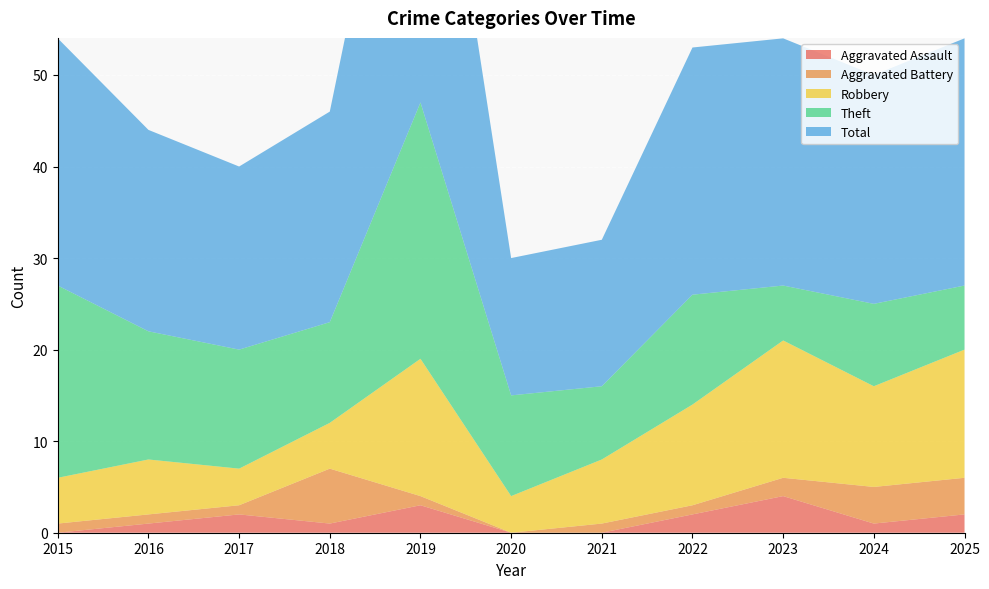

Reading right to left, extract all data points from this chart.

Aggravated Assault: 2025=2	2024=1	2023=4	2022=2	2021=0	2020=0	2019=3	2018=1	2017=2	2016=1	2015=0
Aggravated Battery: 2025=4	2024=4	2023=2	2022=1	2021=1	2020=0	2019=1	2018=6	2017=1	2016=1	2015=1
Robbery: 2025=14	2024=11	2023=15	2022=11	2021=7	2020=4	2019=15	2018=5	2017=4	2016=6	2015=5
Theft: 2025=7	2024=9	2023=6	2022=12	2021=8	2020=11	2019=28	2018=11	2017=13	2016=14	2015=21
Total: 2025=27	2024=25	2023=27	2022=27	2021=16	2020=15	2019=47	2018=23	2017=20	2016=22	2015=27